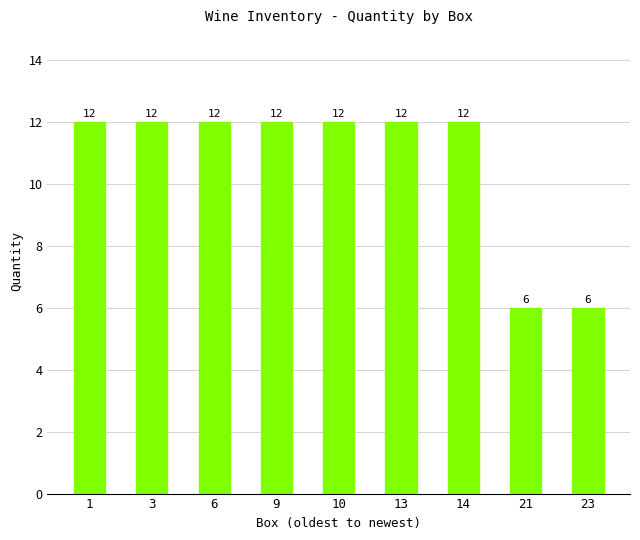

What is the difference between the values at 23 and 3?

6